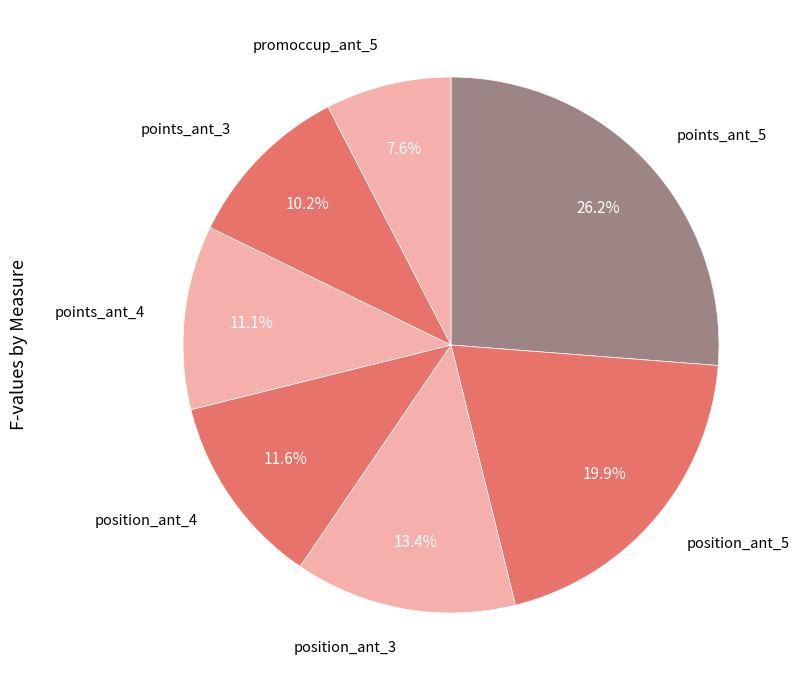

Which category has the biggest portion of the pie?

points_ant_5